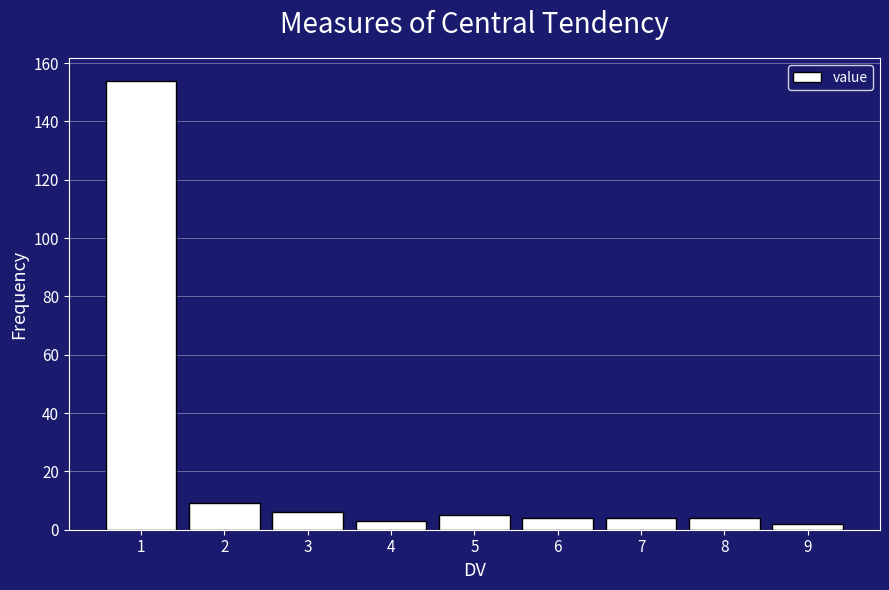

Reading left to right, what are all the values shown in this chart?

1=154	2=9	3=6	4=3	5=5	6=4	7=4	8=4	9=2